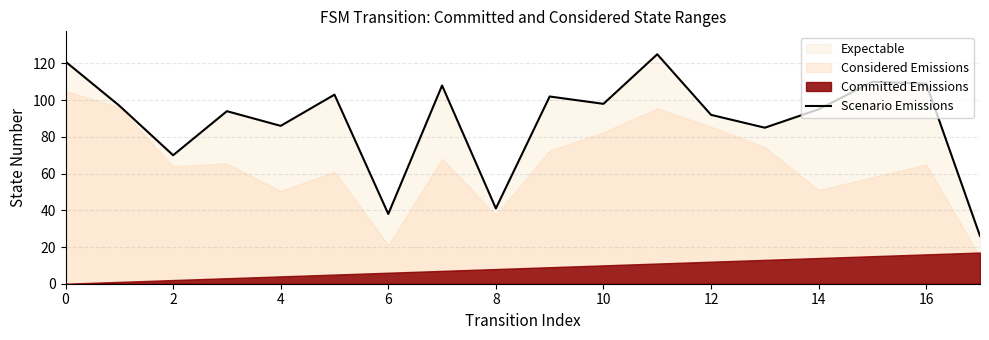

The Scenario Emissions series shows 22 at 14. True or false?

False